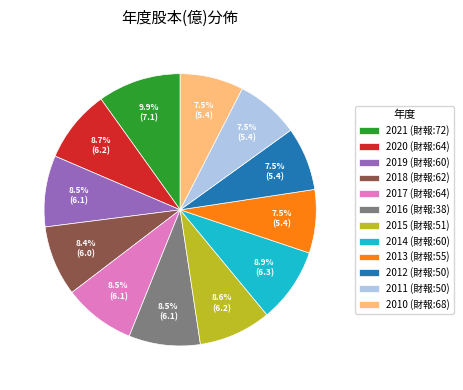

How many slices are in this pie chart?

12